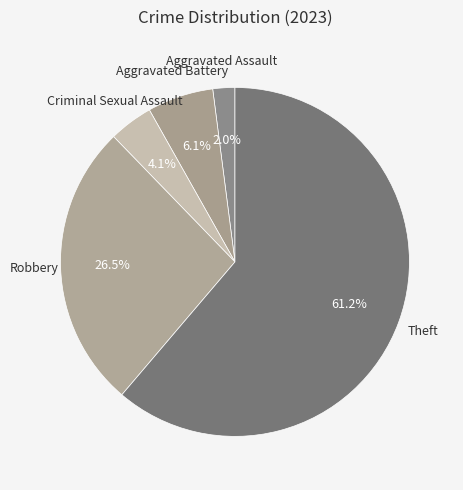

How many slices are in this pie chart?

5